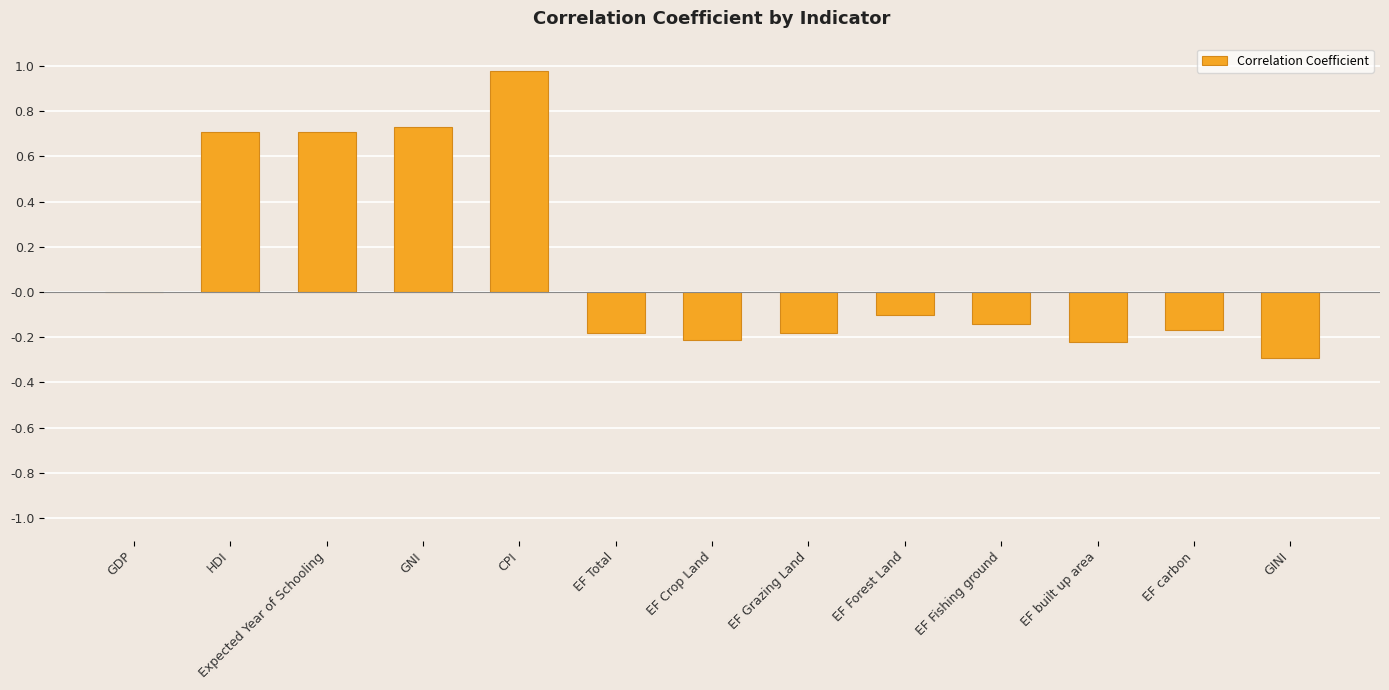

Between GINI and EF built up area, which is larger?

EF built up area